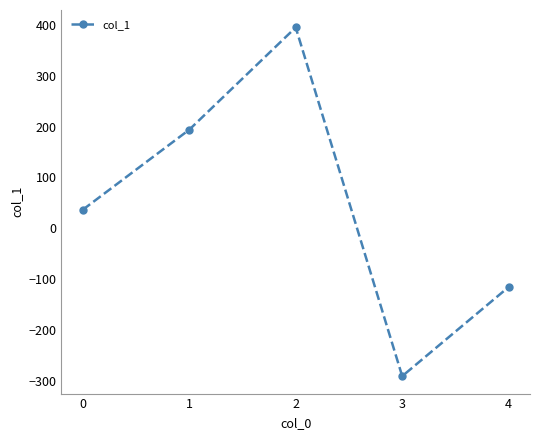

Which category has the lowest value across all series?

3